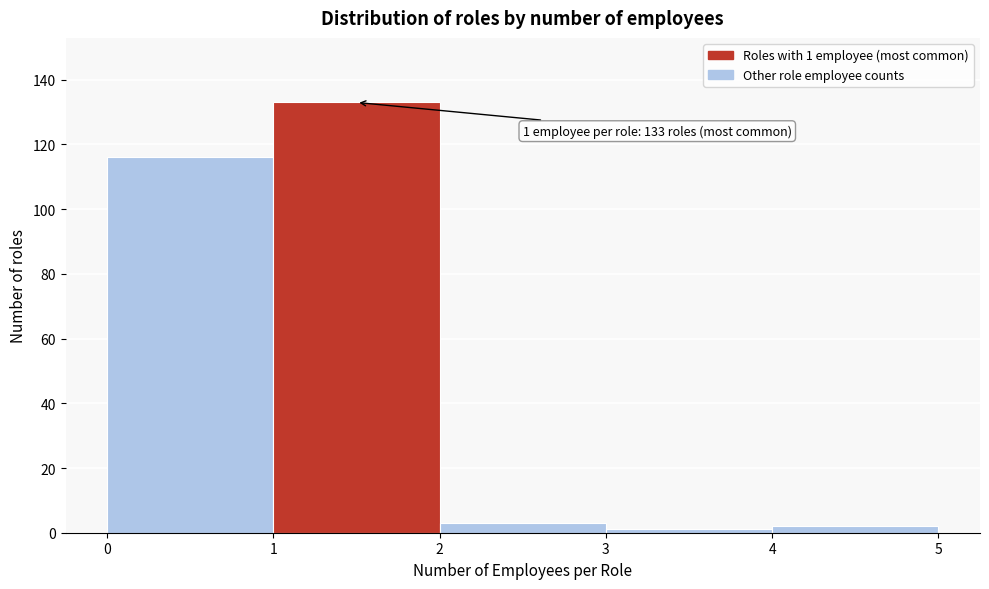

Which range on the x-axis has the tallest bar?

1 to 2